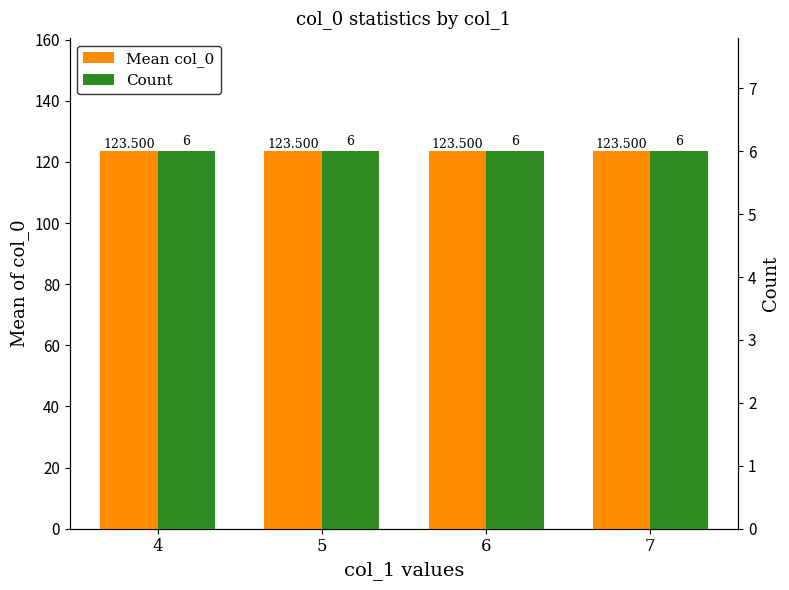

What are all the series names shown in the legend?

Mean col_0, Count